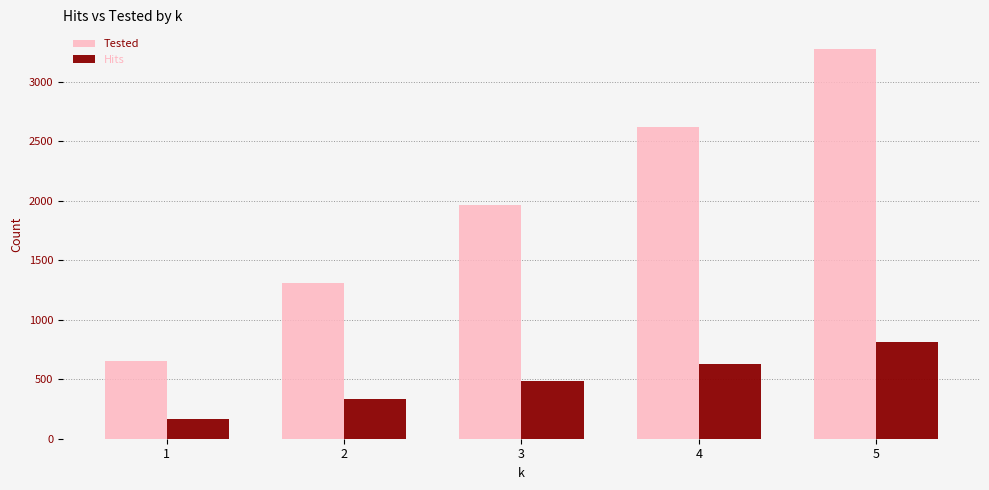

Does the chart contain any negative values?

No